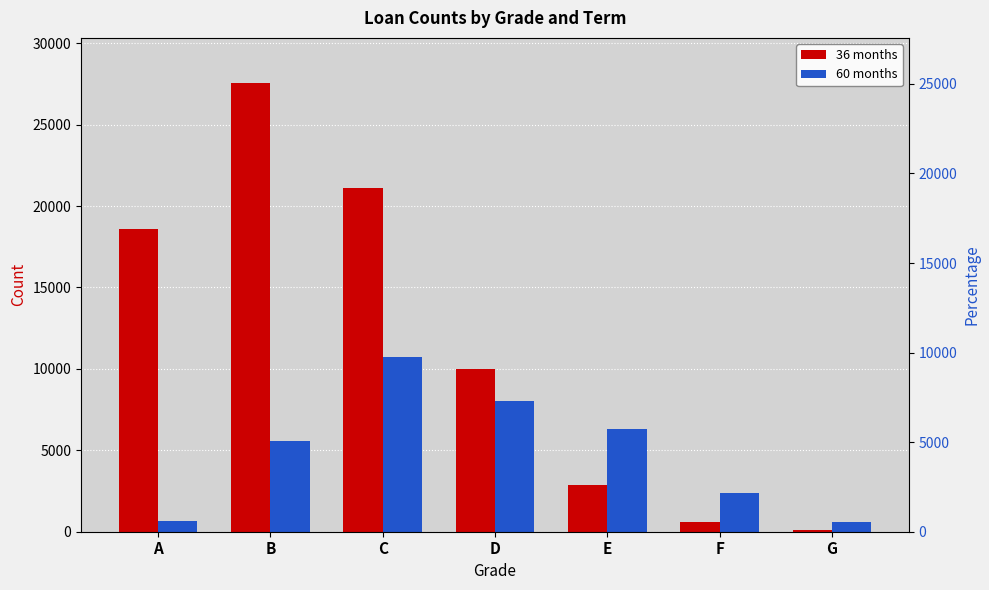

True or false: 60 months has a value of 966 at A.

False